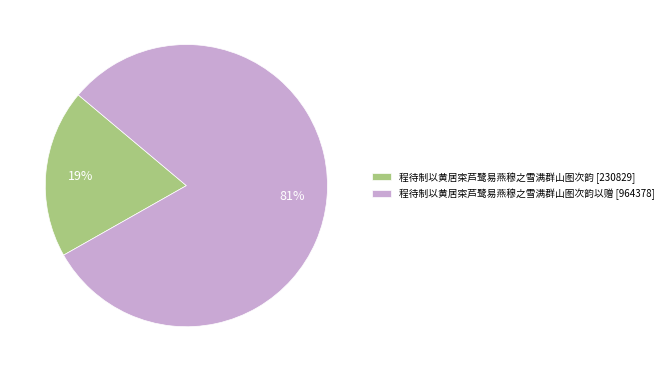

Is it true that 程待制以黄居寀芦鹭易燕穆之雪满群山图次韵 [230829] is 19% of the pie?

True